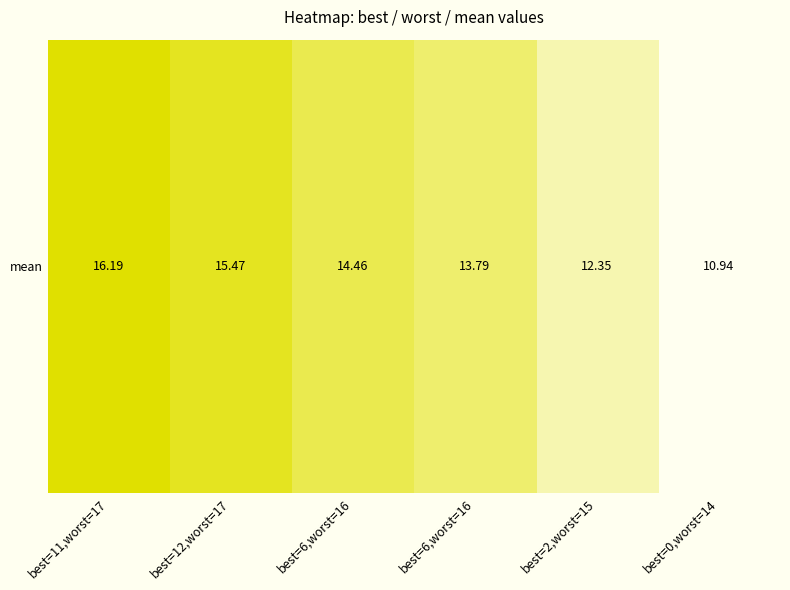

Which label corresponds to the largest value in the chart?

best=11,worst=17